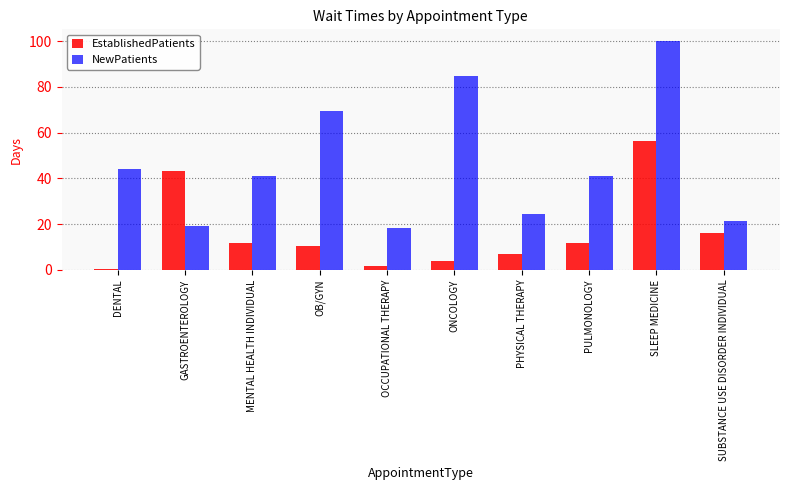

List the series in order of their peak value, highest first.

NewPatients, EstablishedPatients